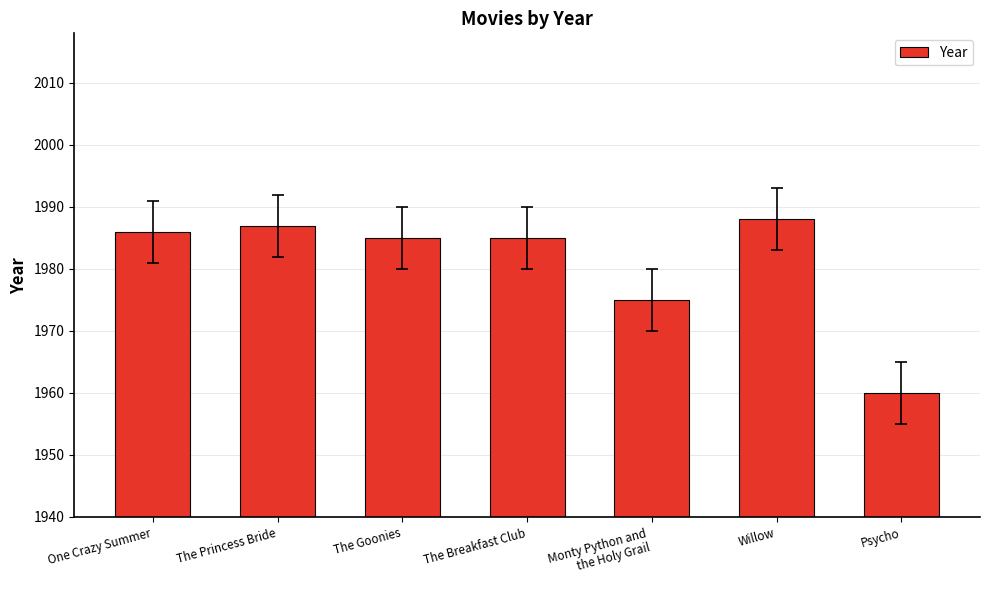

Read the value at Psycho, to the nearest 10.

1960